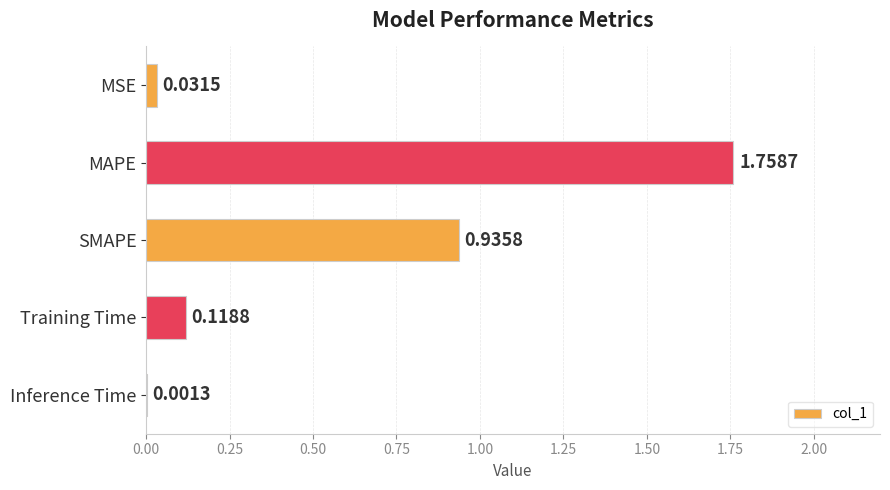

At which label is the value closest to 0?

Inference Time